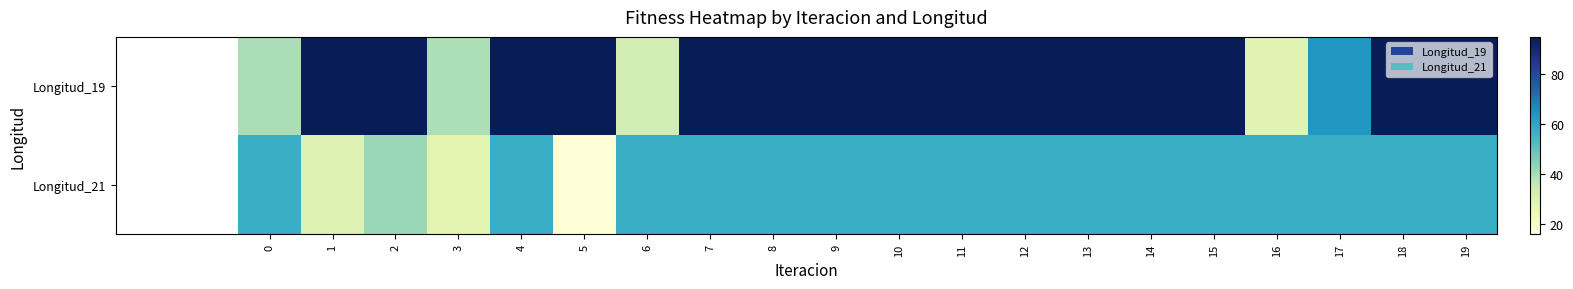

Which series has the widest spread of values?

Longitud_19